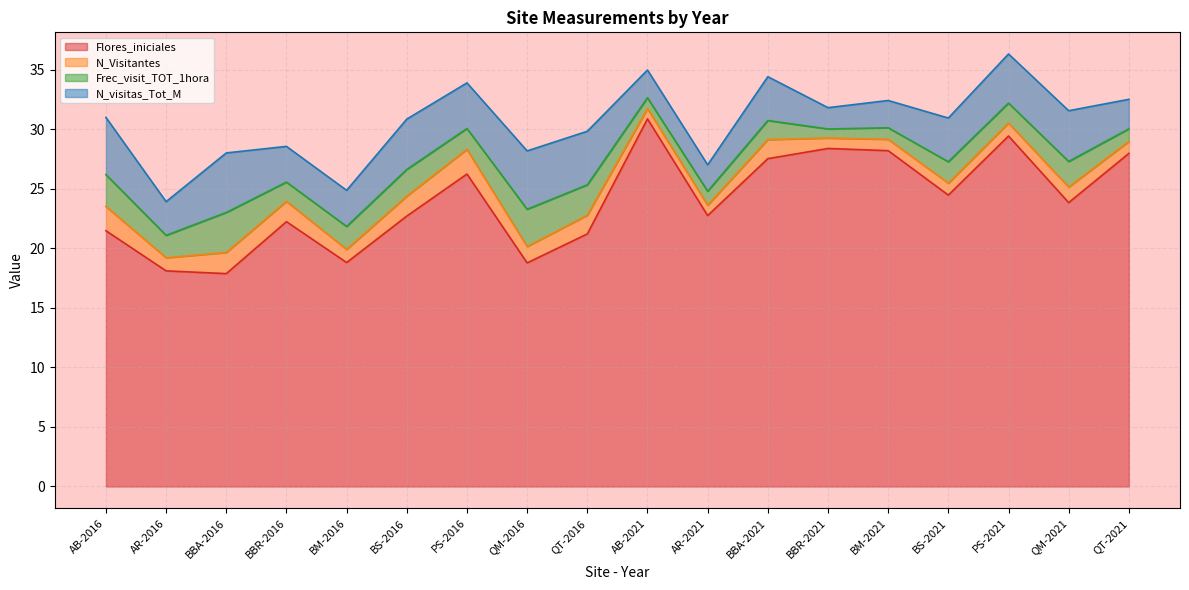

What is the value of the Frec_visit_TOT_1hora point at the 2nd from the left?

1.9